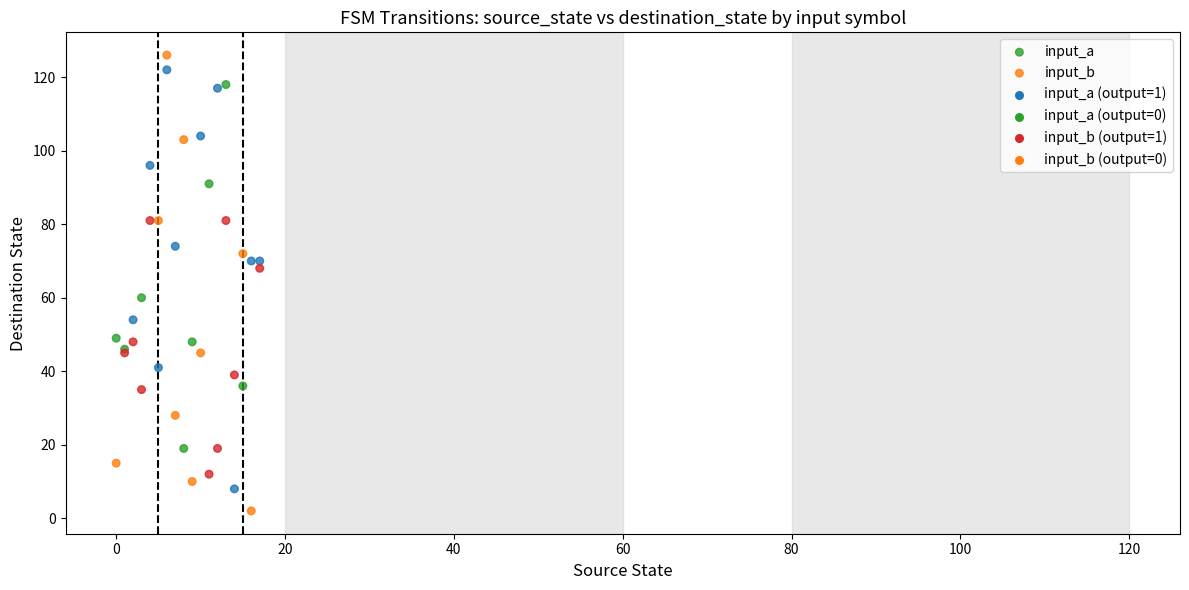

In the input_a series, what Y value is closest to 65?

60